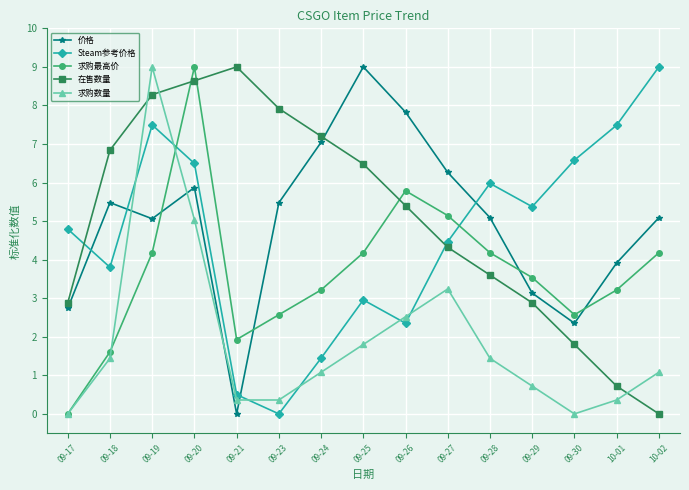

Reading left to right, what are all the values shown in this chart?

价格: 09-17=2.7	09-18=5.5	09-19=5.1	09-20=5.9	09-21=0.0	09-23=5.5	09-24=7.0	09-25=9.0	09-26=7.8	09-27=6.3	09-28=5.1	09-29=3.1	09-30=2.4	10-01=3.9	10-02=5.1
Steam参考价格: 09-17=4.8	09-18=3.8	09-19=7.5	09-20=6.5	09-21=0.5	09-23=0.0	09-24=1.4	09-25=3.0	09-26=2.4	09-27=4.5	09-28=6.0	09-29=5.4	09-30=6.6	10-01=7.5	10-02=9.0
求购最高价: 09-17=0.0	09-18=1.6	09-19=4.2	09-20=9.0	09-21=1.9	09-23=2.6	09-24=3.2	09-25=4.2	09-26=5.8	09-27=5.1	09-28=4.2	09-29=3.5	09-30=2.6	10-01=3.2	10-02=4.2
在售数量: 09-17=2.9	09-18=6.8	09-19=8.3	09-20=8.6	09-21=9.0	09-23=7.9	09-24=7.2	09-25=6.5	09-26=5.4	09-27=4.3	09-28=3.6	09-29=2.9	09-30=1.8	10-01=0.7	10-02=0.0
求购数量: 09-17=0.0	09-18=1.4	09-19=9.0	09-20=5.0	09-21=0.4	09-23=0.4	09-24=1.1	09-25=1.8	09-26=2.5	09-27=3.2	09-28=1.4	09-29=0.7	09-30=0.0	10-01=0.4	10-02=1.1